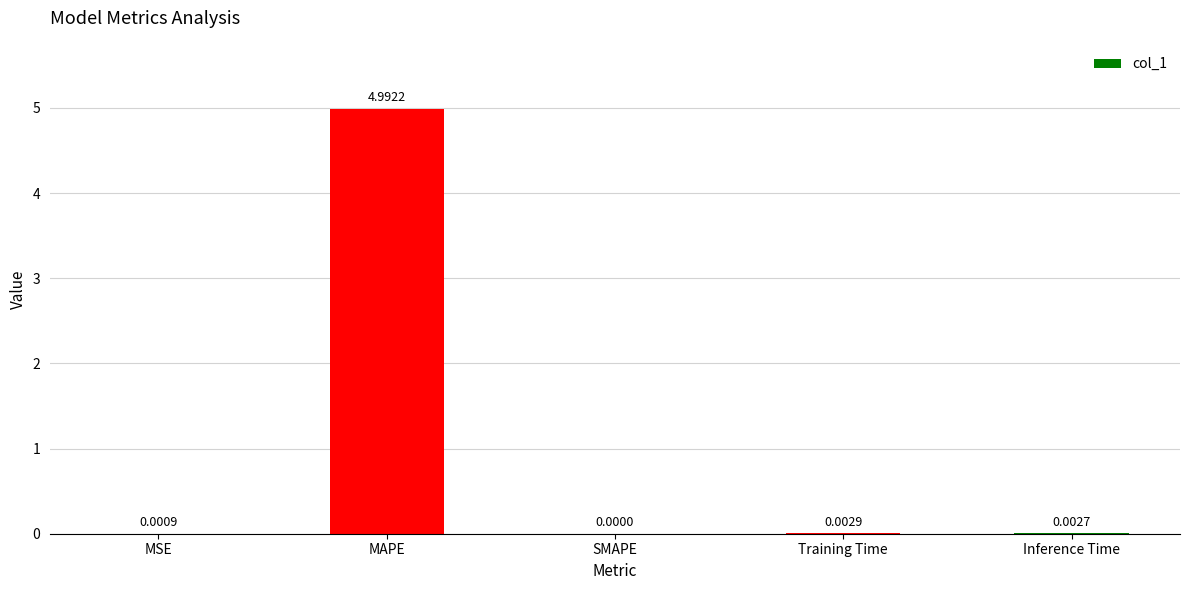

Which has a higher value, MSE or Training Time?

Training Time